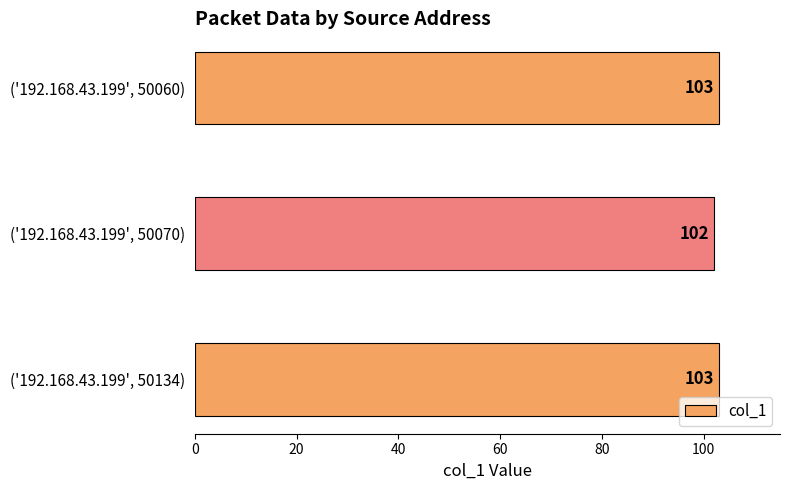

Are the bars horizontal?

Yes